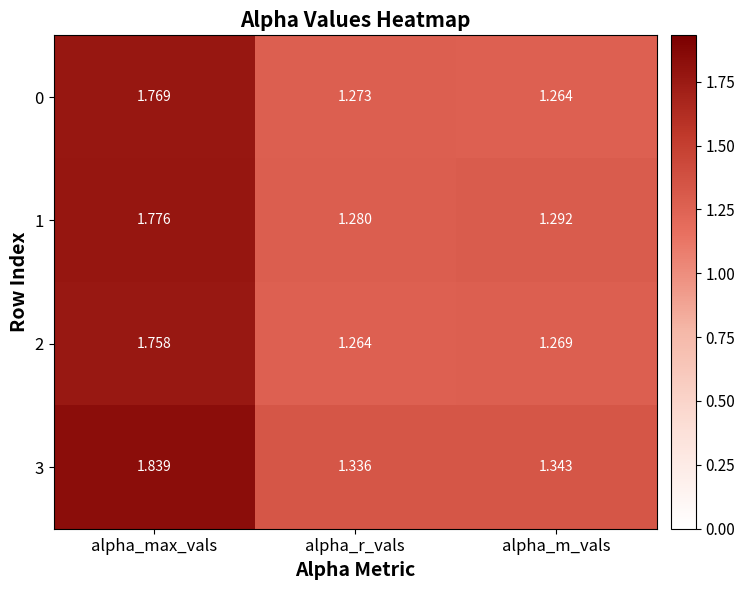

List the labels in order of 2 value, largest first.

alpha_max_vals, alpha_m_vals, alpha_r_vals